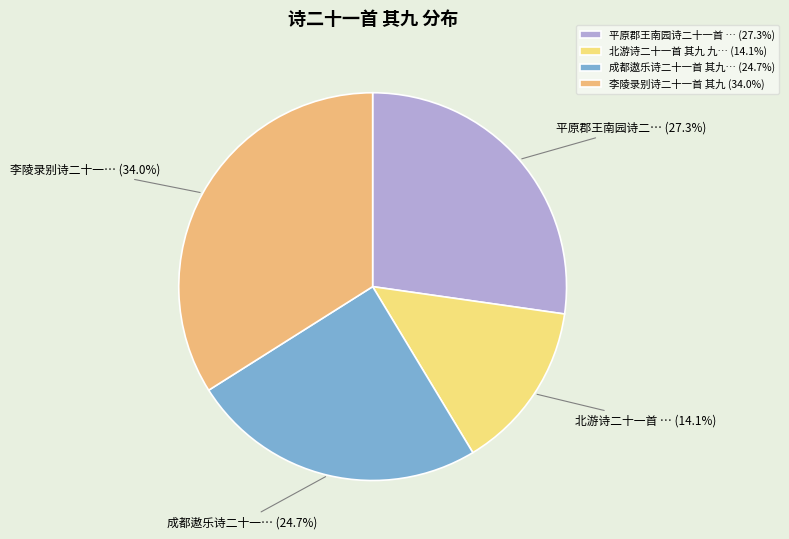

Does 北游诗二十一首 其九 九… (14.1%) account for over 50% of the chart?

No